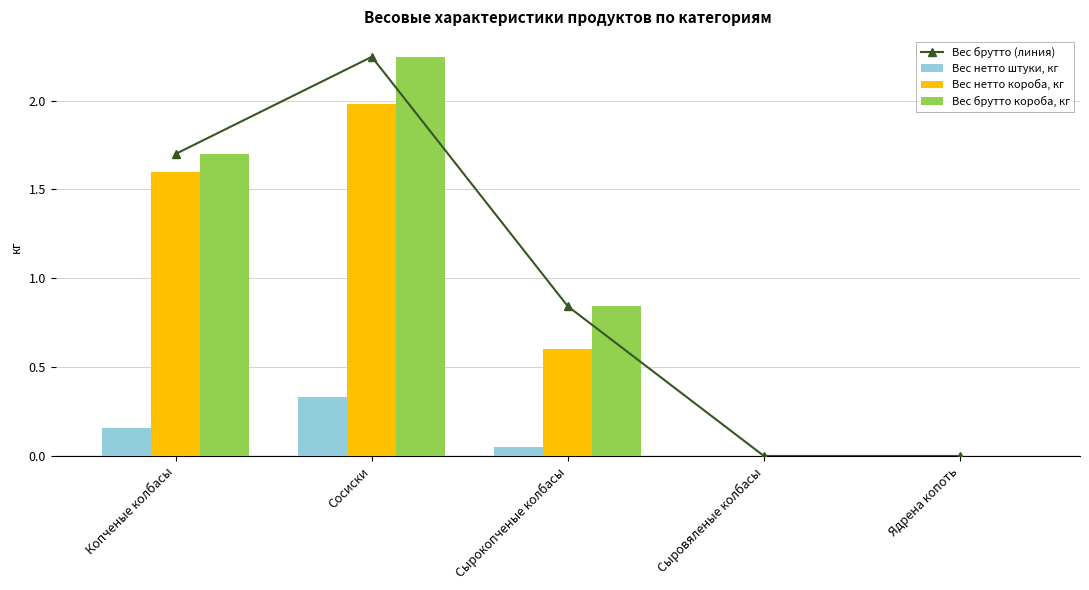

Reading left to right, extract all data points from this chart.

Вес брутто (линия): Копченые колбасы=1.7	Сосиски=2.2	Сырокопченые колбасы=0.8	Сыровяленые колбасы=0.0	Ядрена копоть=0.0
Вес нетто штуки, кг: Копченые колбасы=0.2	Сосиски=0.3	Сырокопченые колбасы=0.1	Сыровяленые колбасы=0.0	Ядрена копоть=0.0
Вес нетто короба, кг: Копченые колбасы=1.6	Сосиски=2.0	Сырокопченые колбасы=0.6	Сыровяленые колбасы=0.0	Ядрена копоть=0.0
Вес брутто короба, кг: Копченые колбасы=1.7	Сосиски=2.2	Сырокопченые колбасы=0.8	Сыровяленые колбасы=0.0	Ядрена копоть=0.0